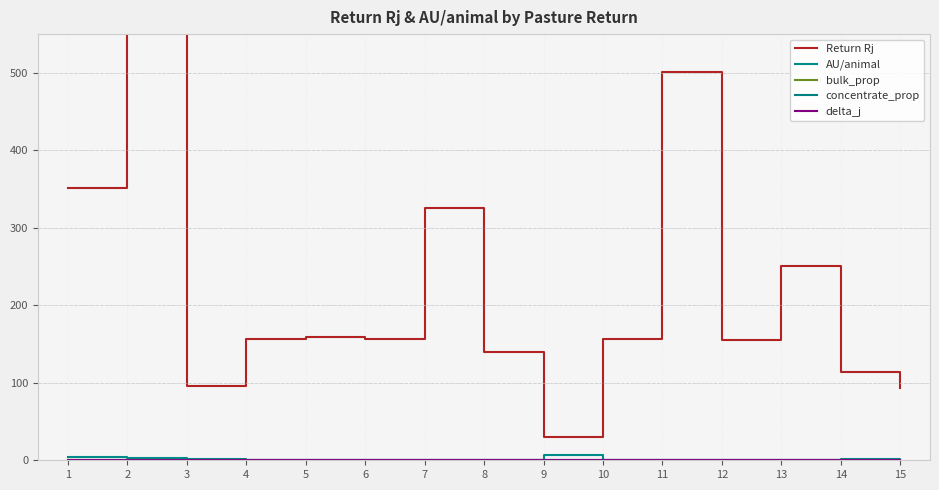

Where is bulk_prop nearest to the value 0?

11